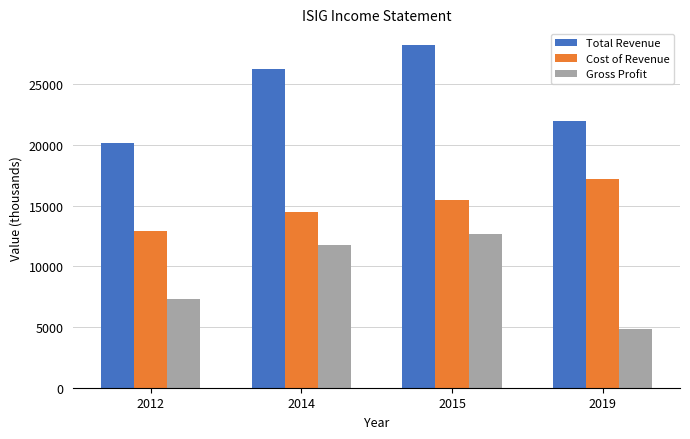

How many groups of bars are there?

4